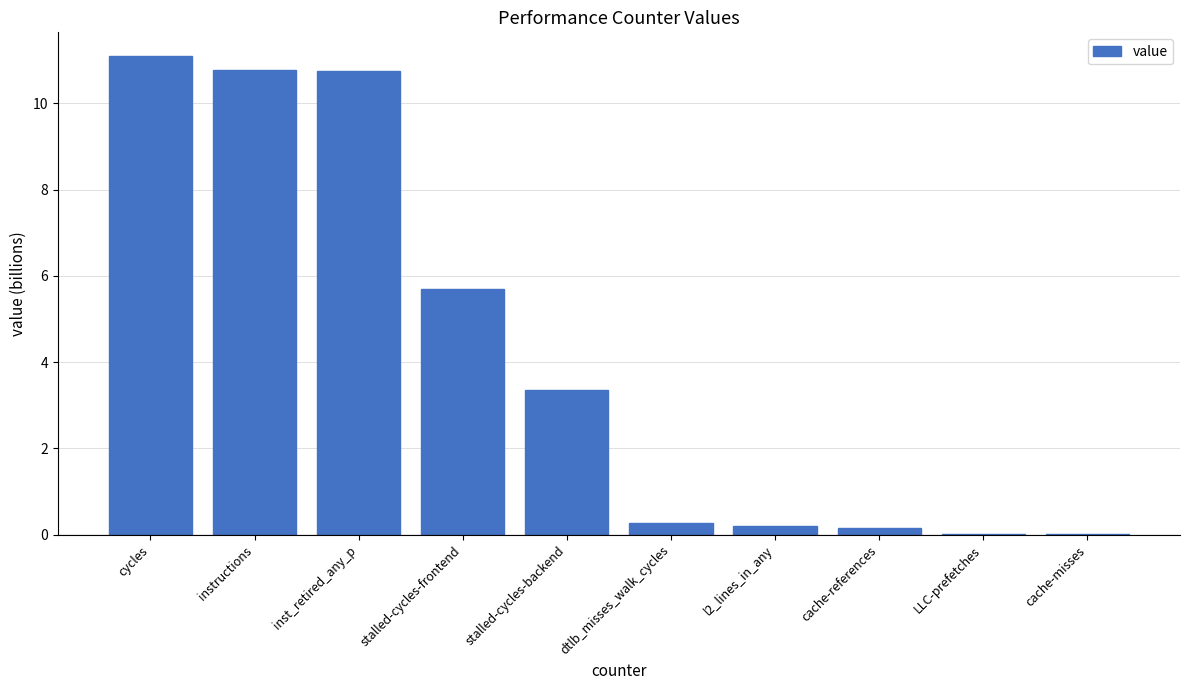

How many categories are shown in the chart?

10